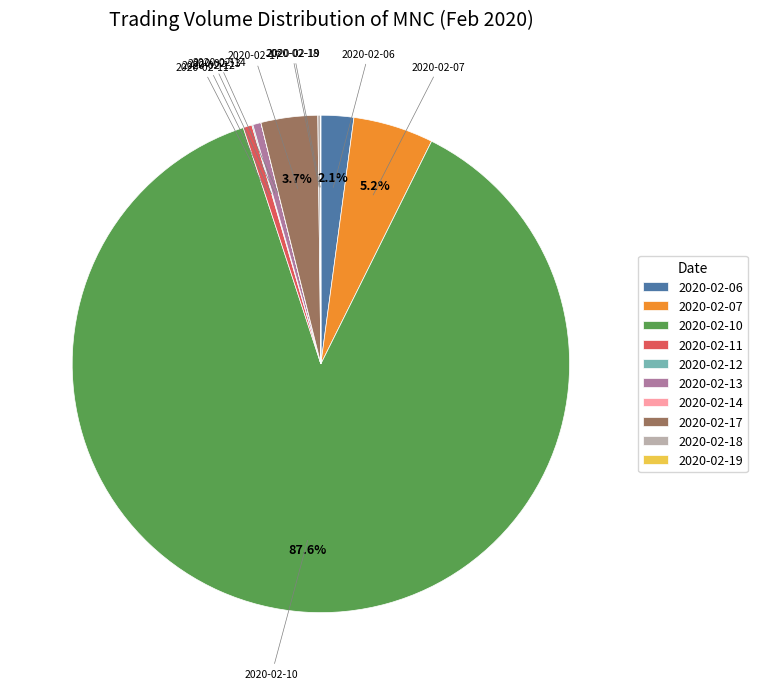

Combined, what portion of the pie is 2020-02-17 and 2020-02-07?

8.9%